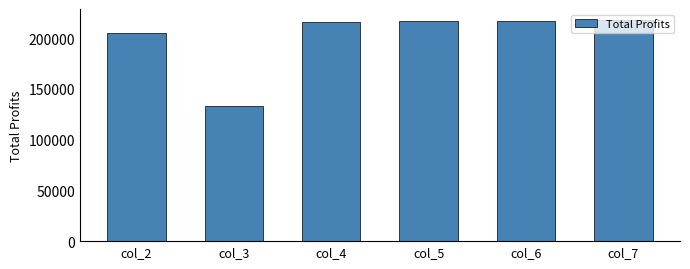

What is the approximate value at col_5?

216951.3